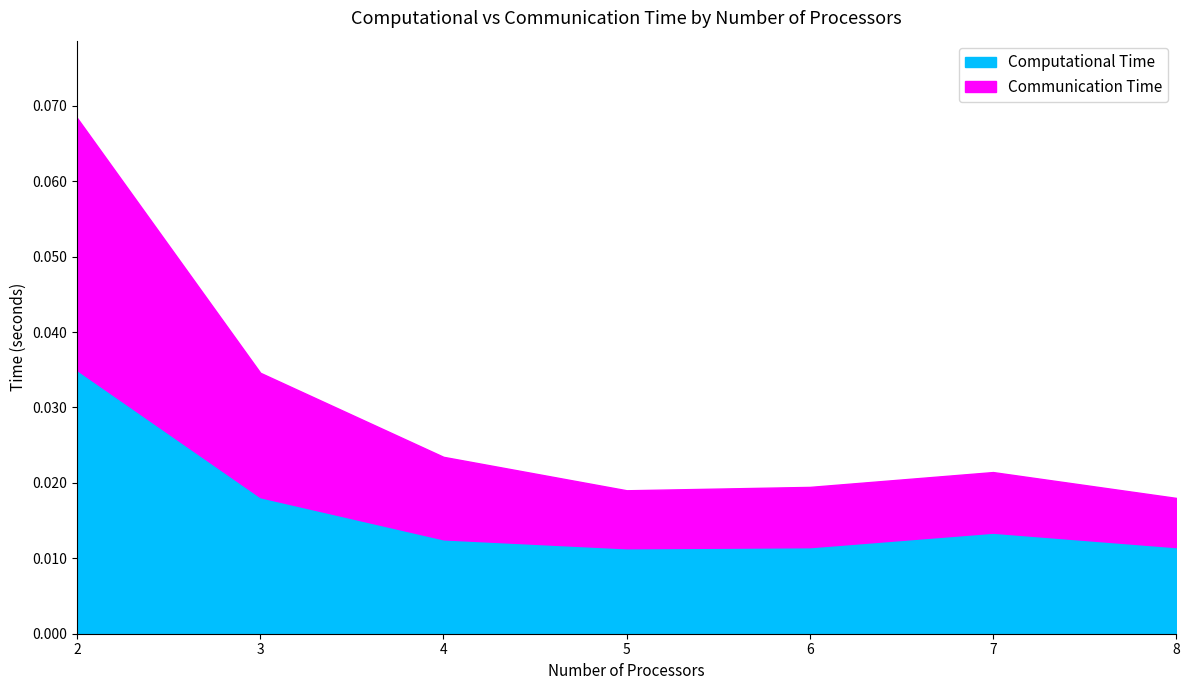

List the series in order of their peak value, highest first.

Computational Time, Communication Time